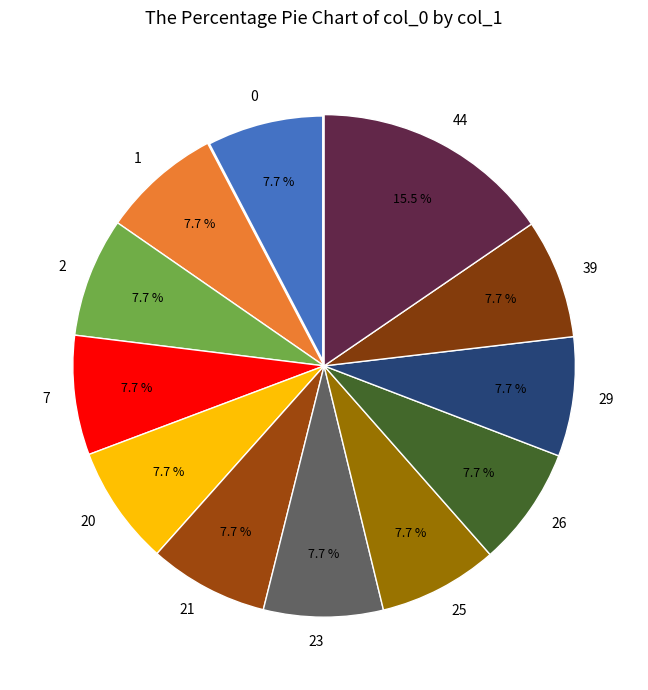

Does 44 represent more than half of the total?

No